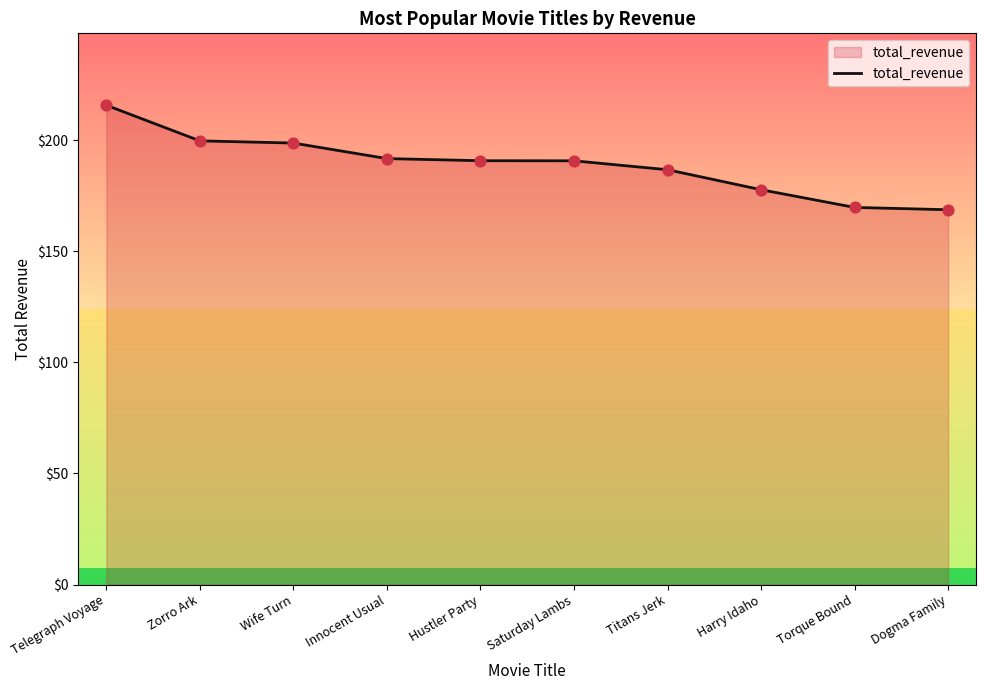

What is the ratio of the value at Dogma Family to the value at Zorro Ark?

0.8